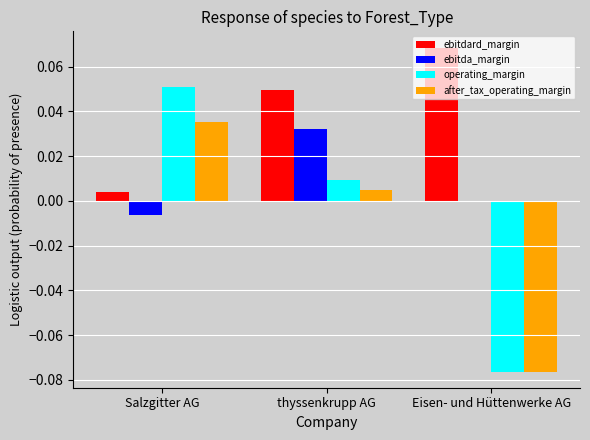

Which category has the highest value in the ebitda_margin series?

thyssenkrupp AG